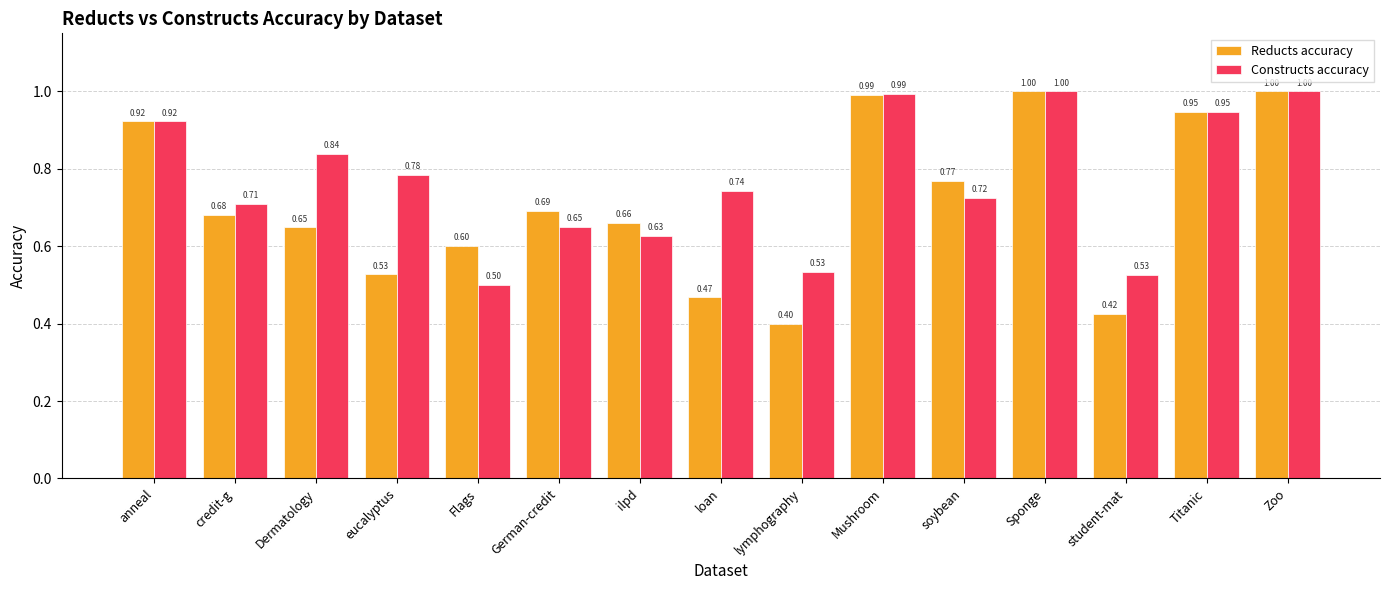

Count the number of categories in the chart.

15